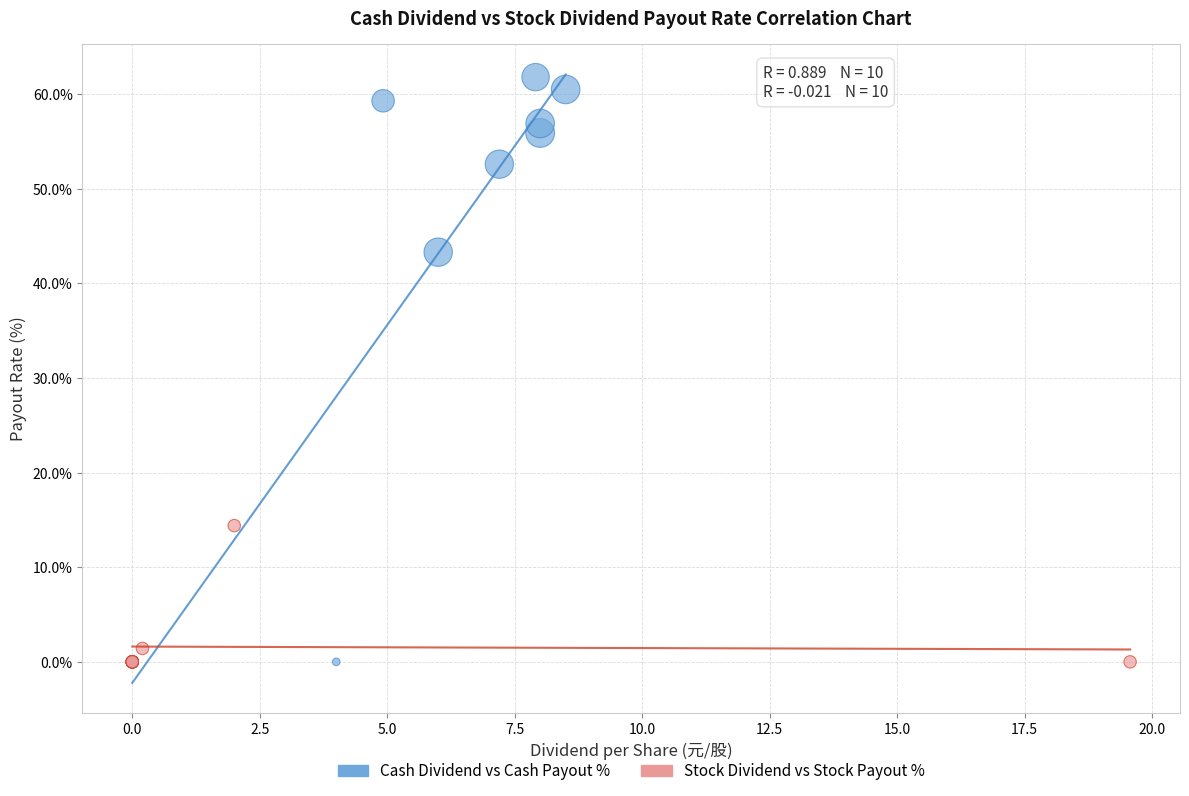

Which series reaches the maximum Y coordinate?

Cash Dividend vs Cash Payout %